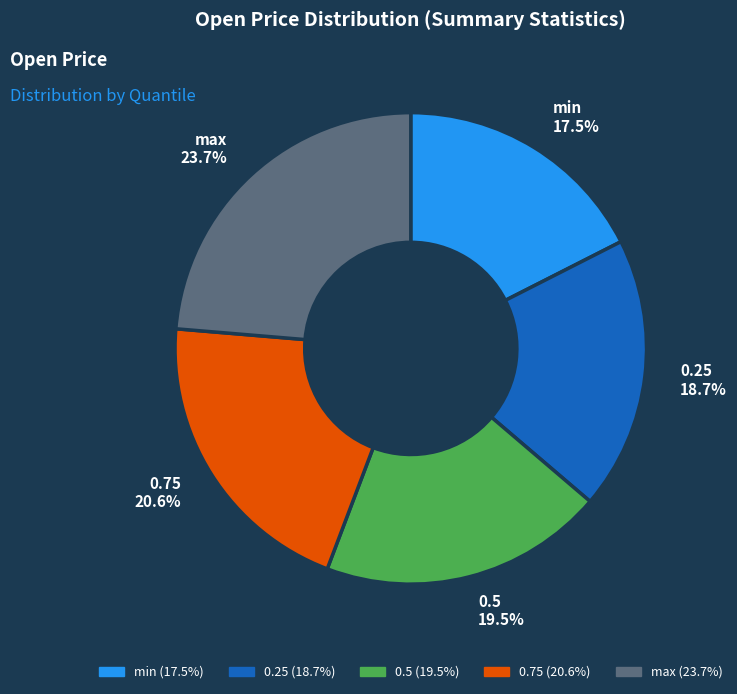

Count the number of slices in the pie.

5